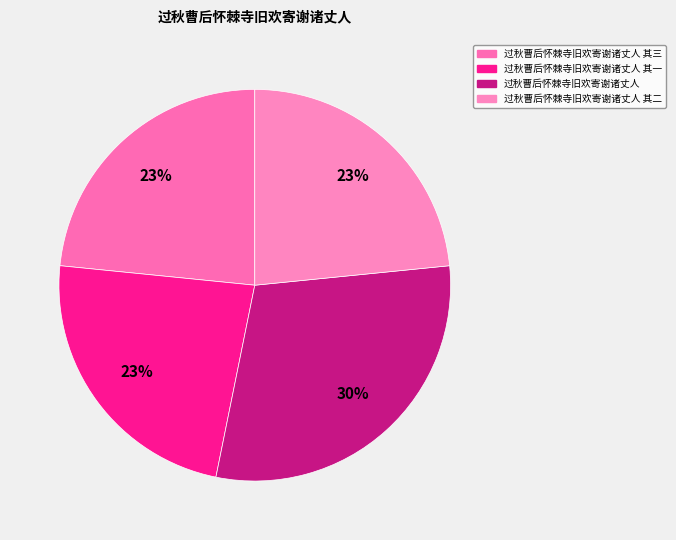

What is the smallest slice in the pie chart?

过秋曹后怀棘寺旧欢寄谢诸丈人 其一